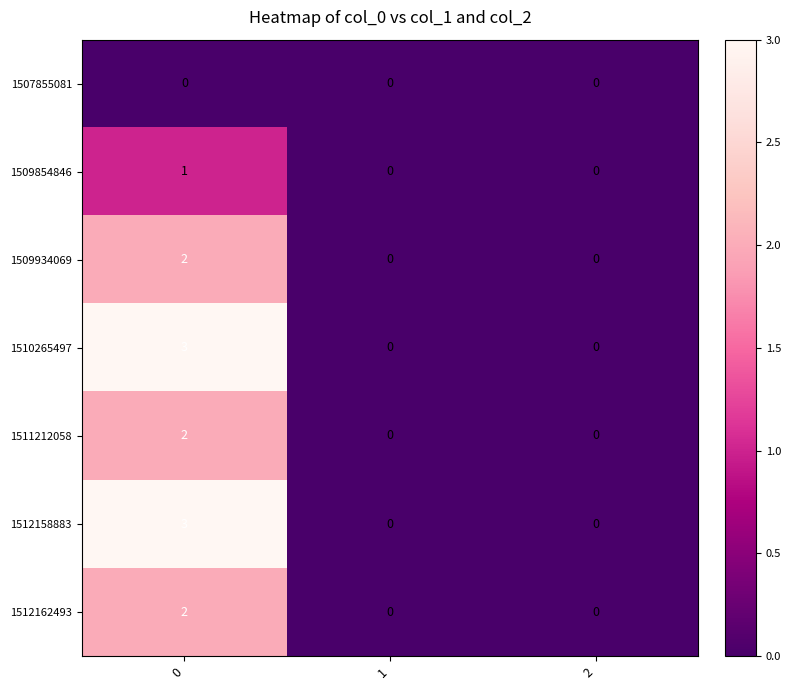

Count the 1512158883 values in the range 0 to 3.

3